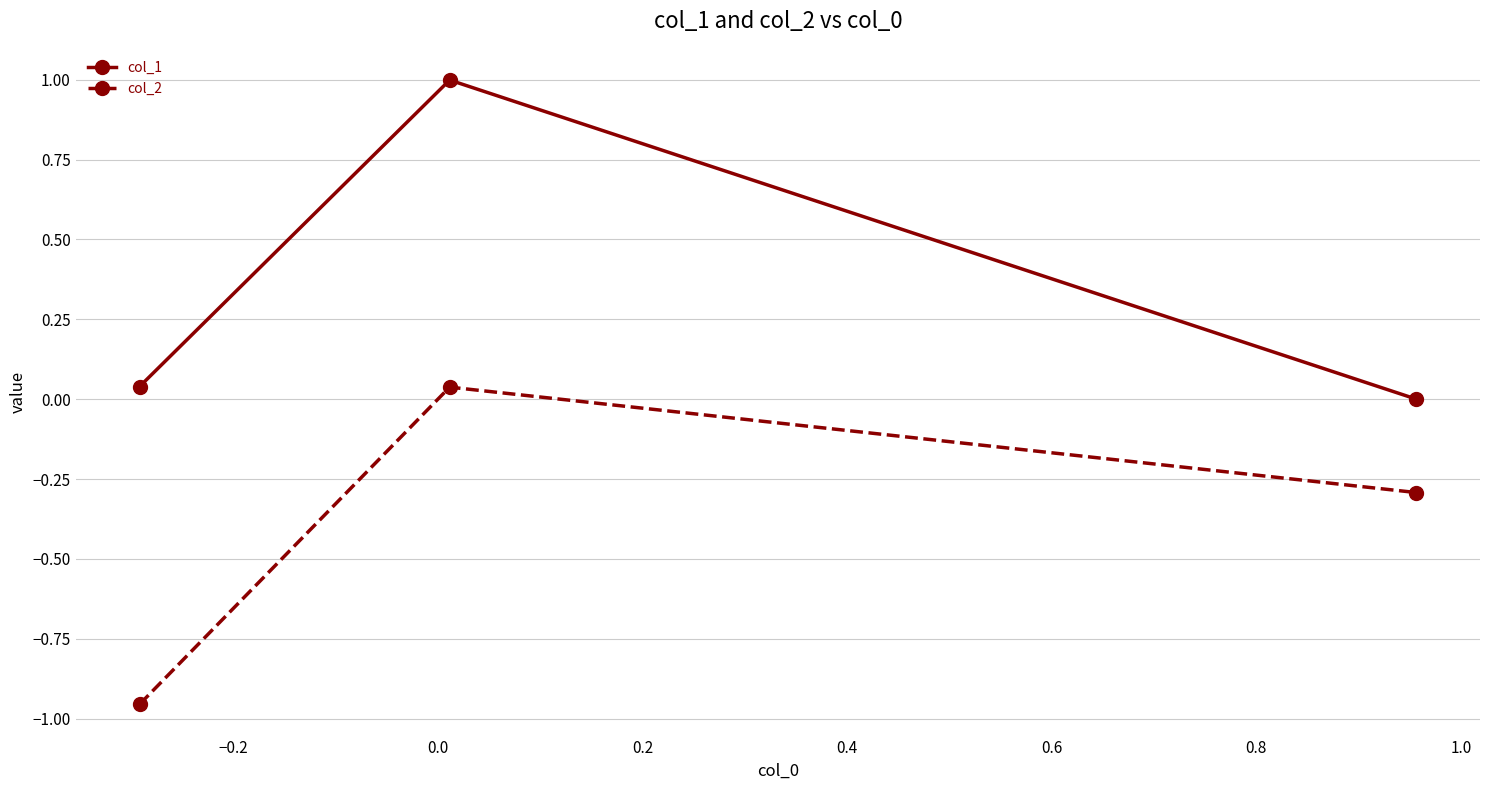

Does the chart display data point markers on the line(s)?

Yes